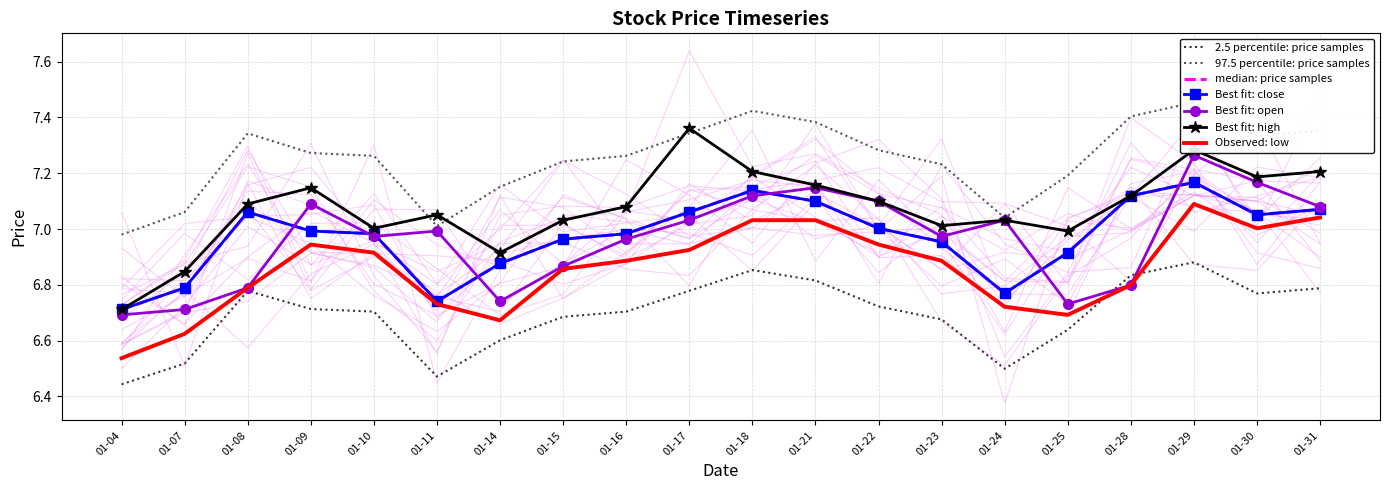

What value does the open series have at 01-14?

6.7